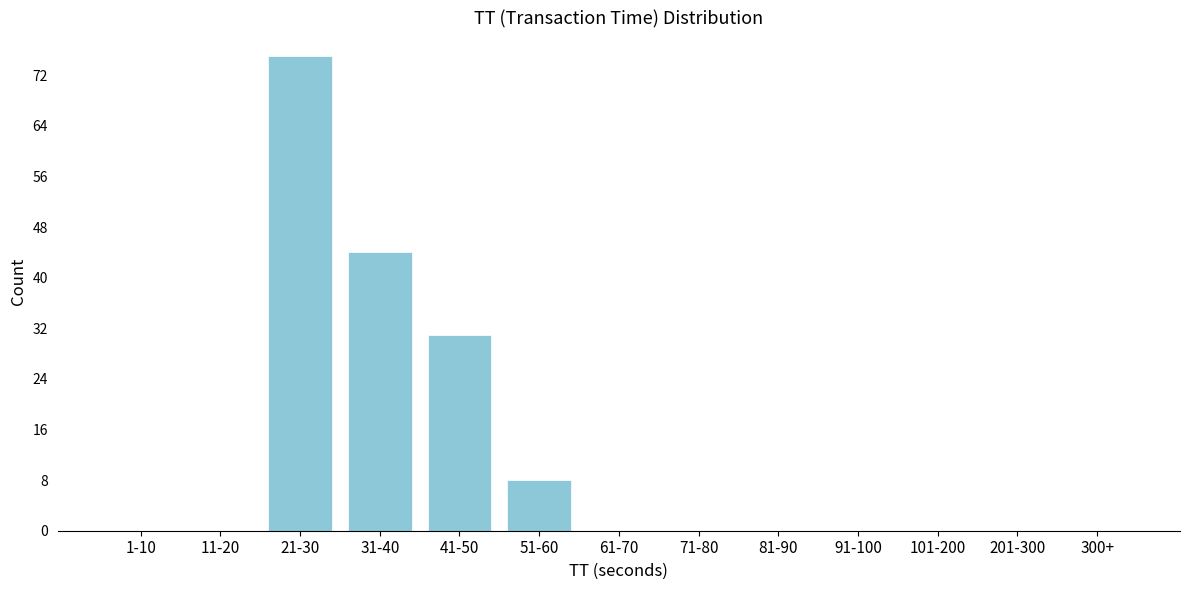

Reading left to right, list all the values displayed in this chart.

1-10=0	11-20=0	21-30=75	31-40=44	41-50=31	51-60=8	61-70=0	71-80=0	81-90=0	91-100=0	101-200=0	201-300=0	300+=0